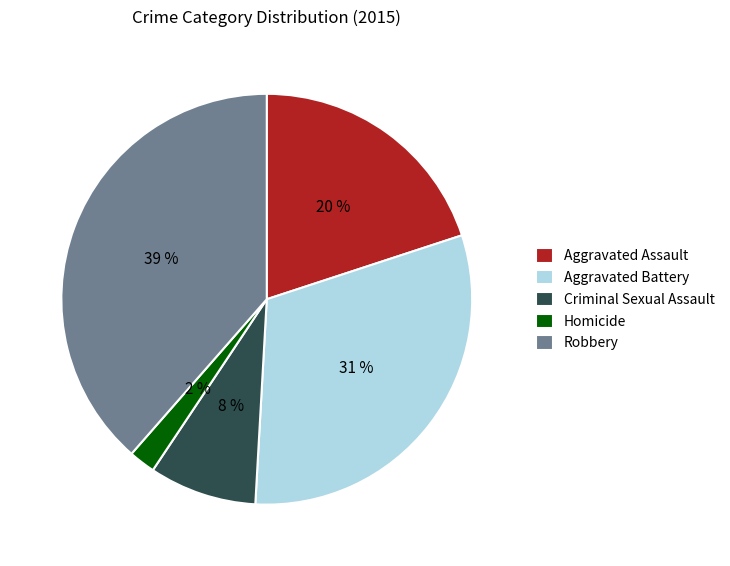

Does any single category account for the majority?

No